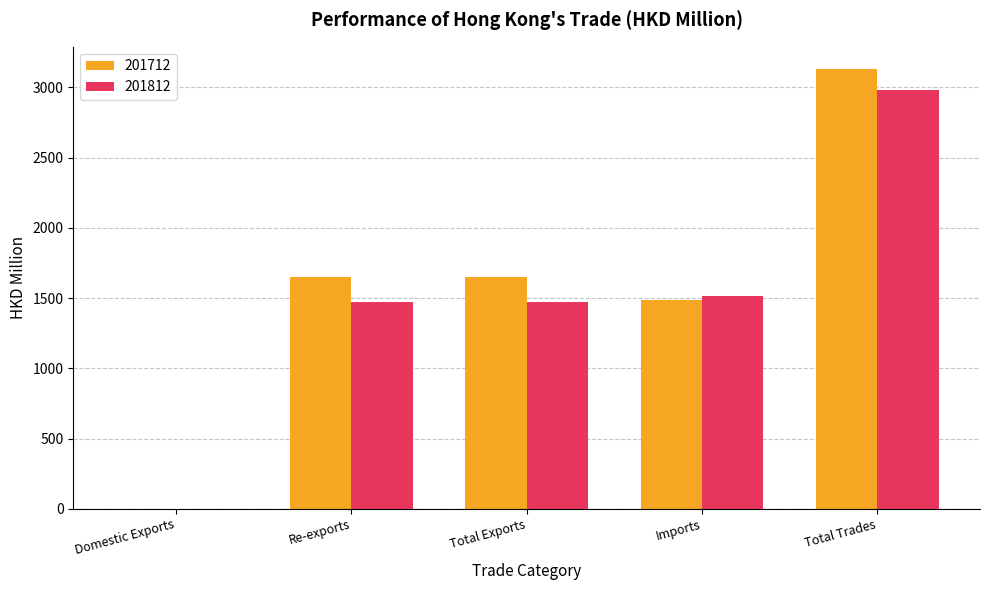

Are the bars horizontal?

No